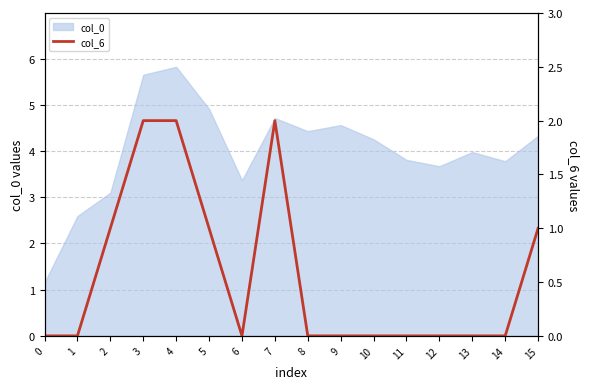

How many data points are above 0?

6